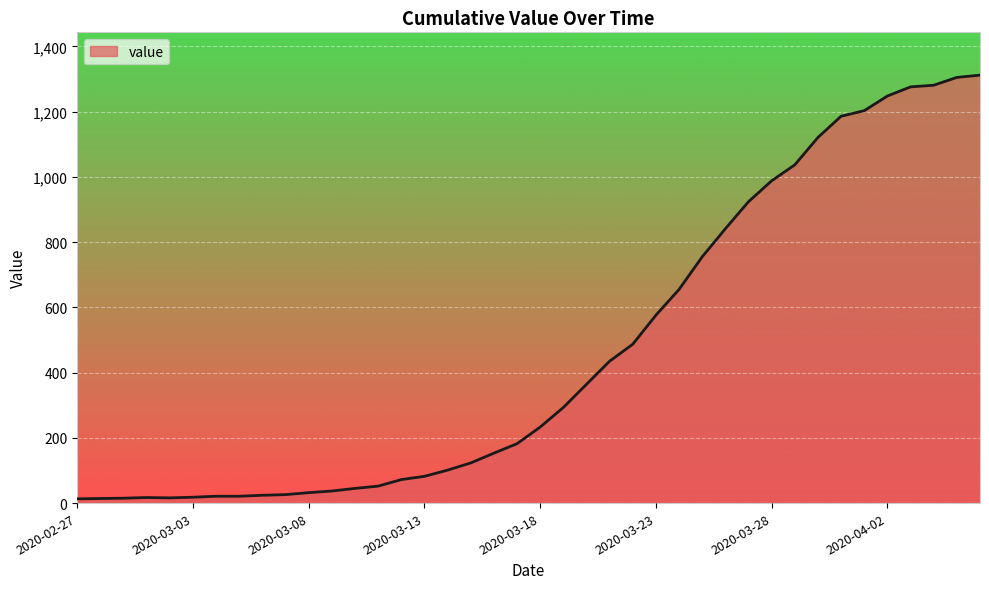

What is the maximum value shown in the chart?

1312